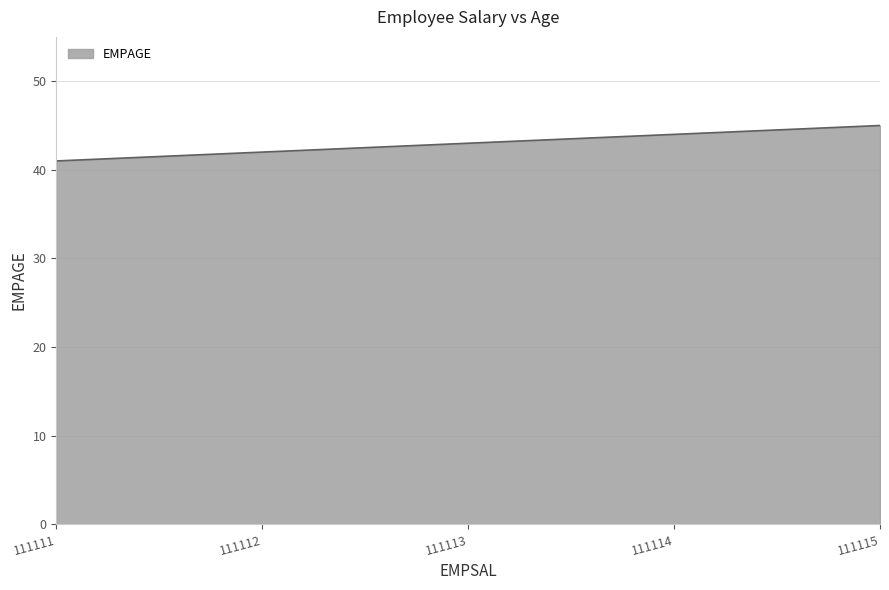

At which category does the chart reach its minimum across all series?

111111